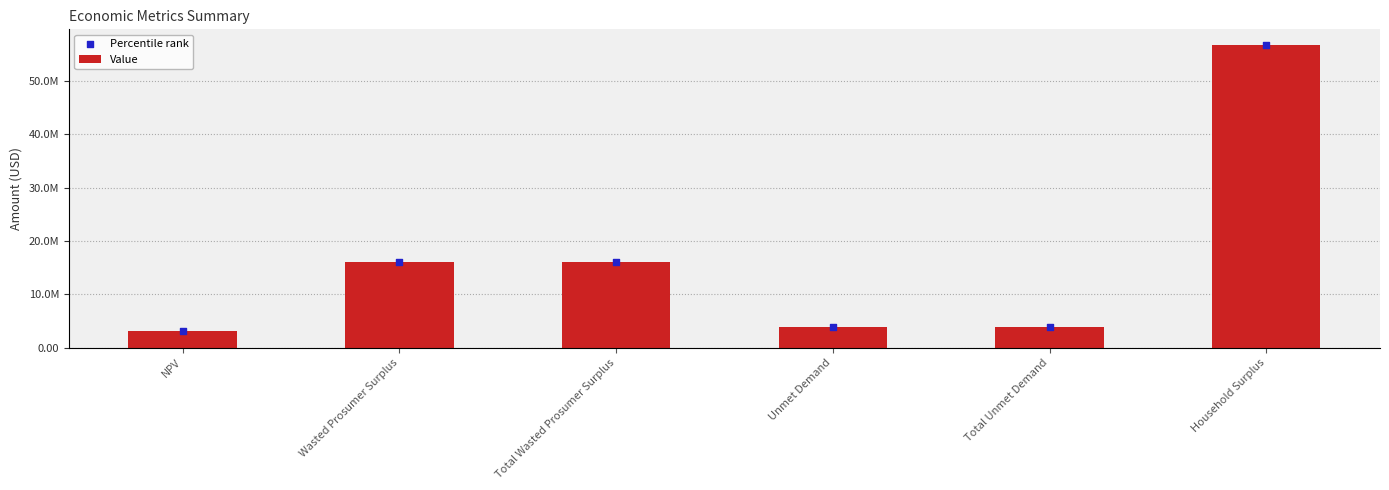

Which series has the largest Y range (max minus min)?

Value